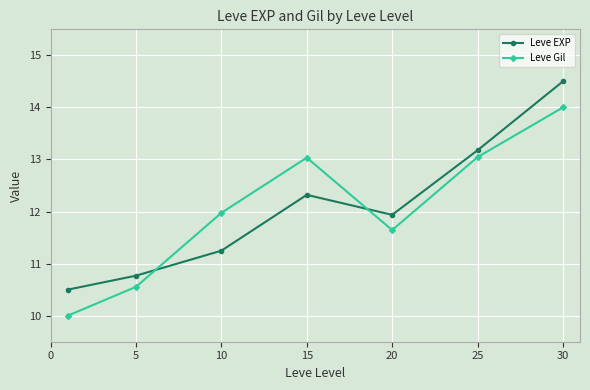

What is the sum of all Leve EXP values?

84.5